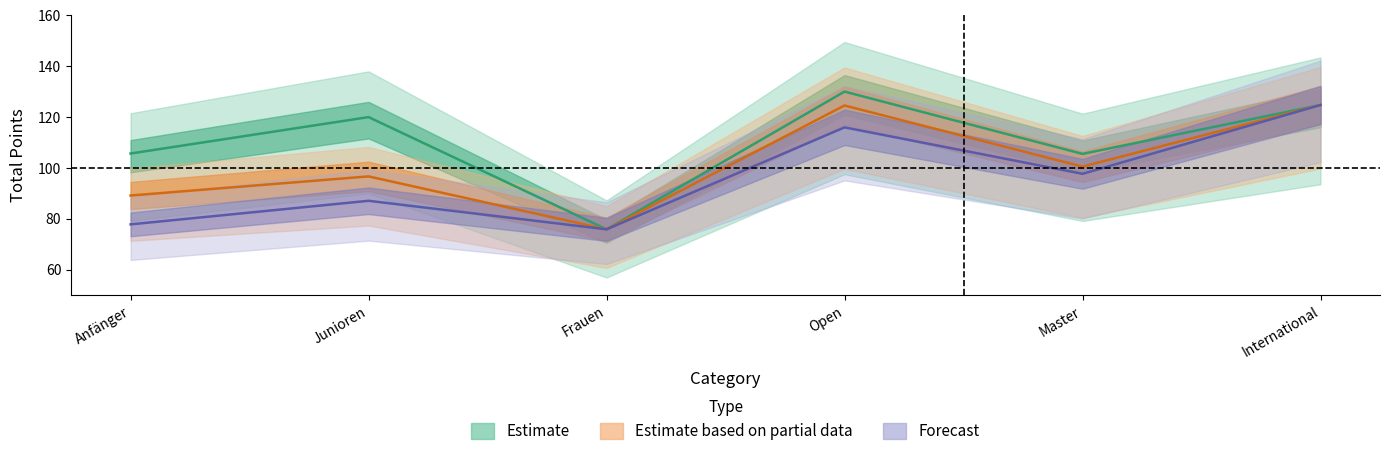

What value does the Forecast series have at International?

124.7